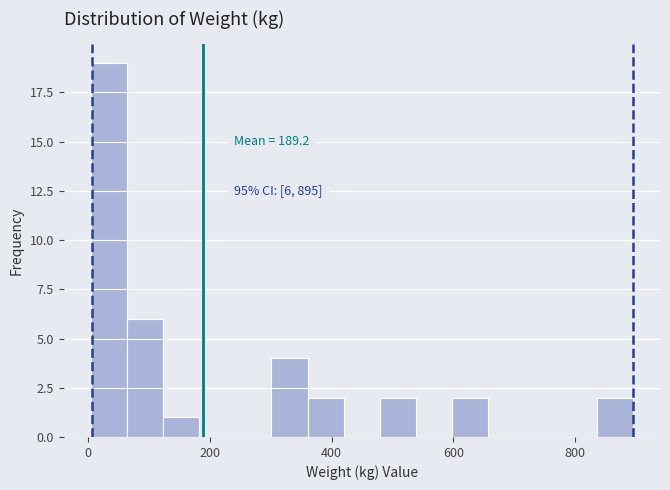

Read against the x-axis, roughly where is the centre of the tallest bar?

40